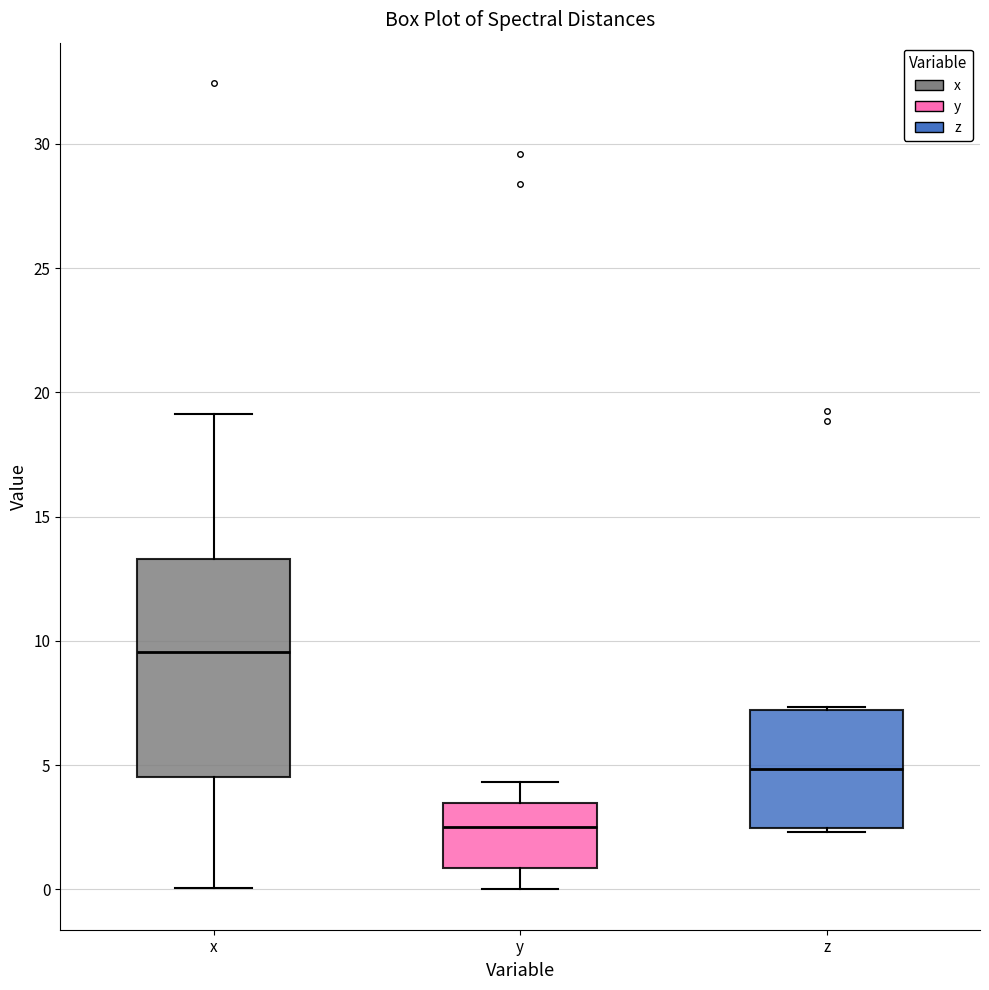

Which box has the highest median line?

x